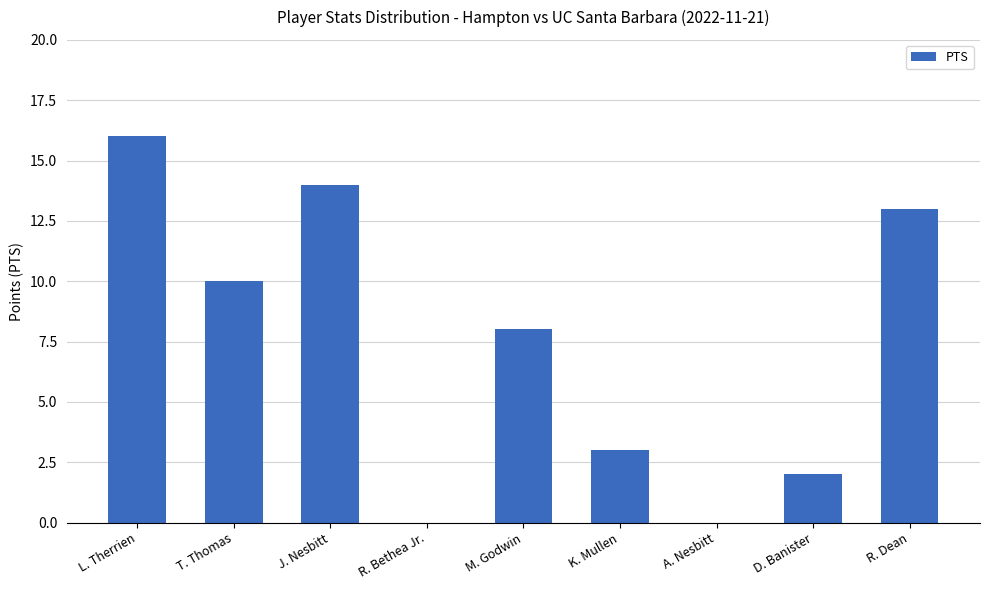

What is the ratio of the value at L. Therrien to the value at R. Dean?

1.2